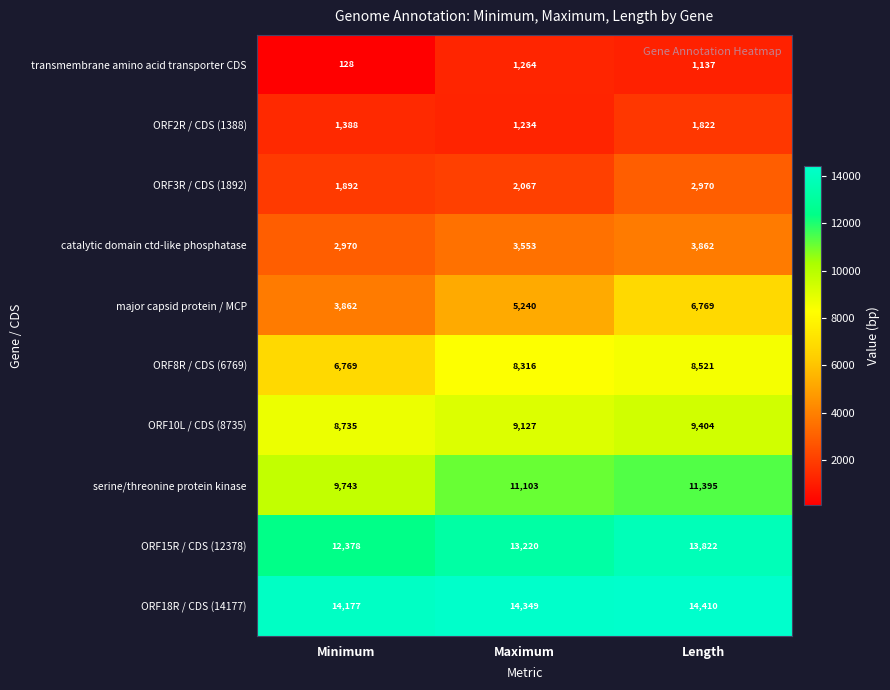

How many values in the major capsid protein / MCP series are below 5240?

1